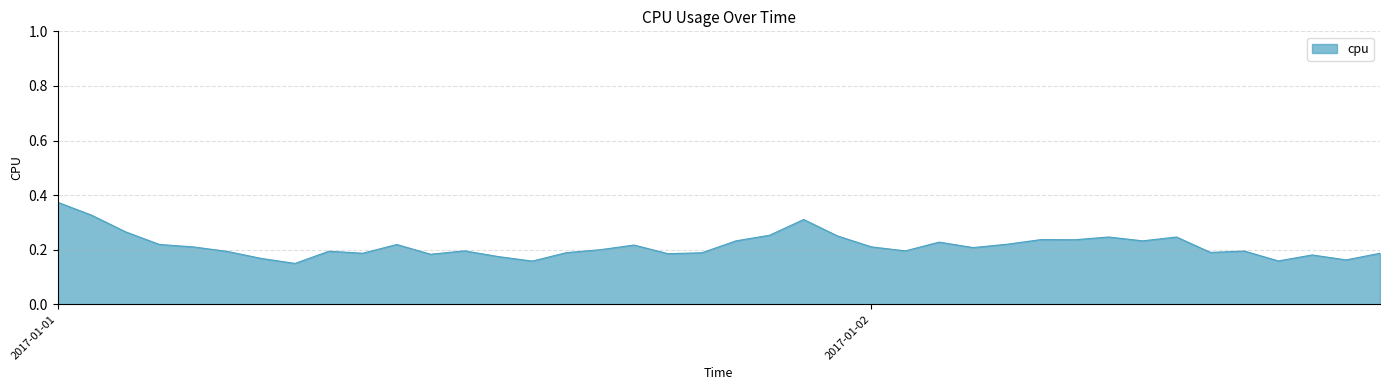

What is the label of the 36th point from the right?

2017-01-01 04:00:00